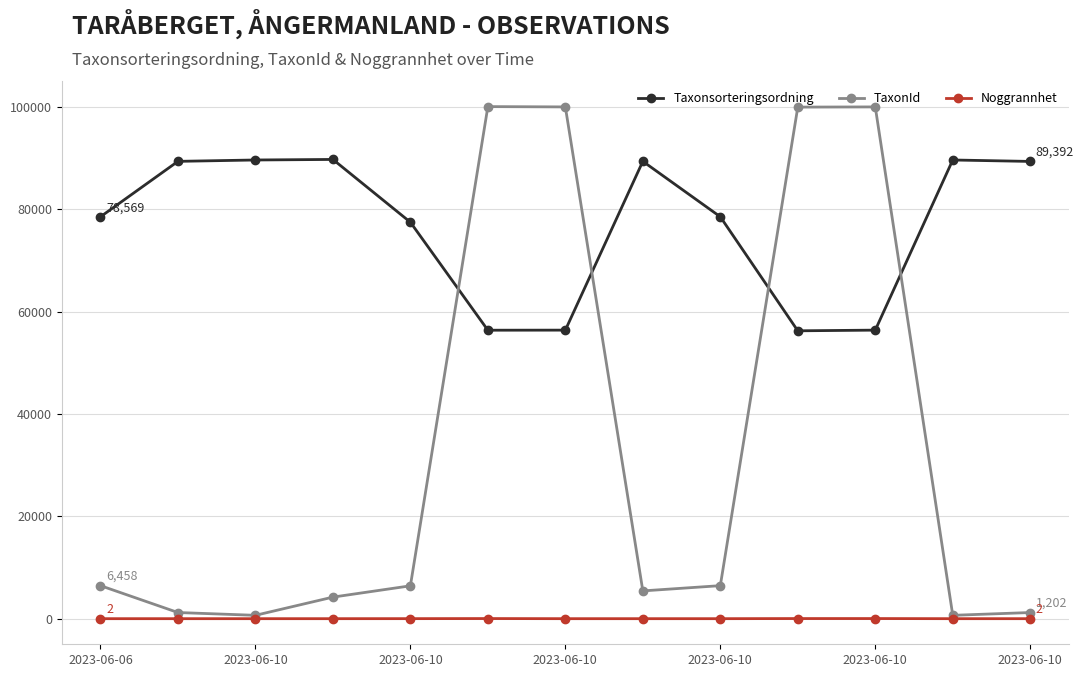

How many series are shown in this chart?

3